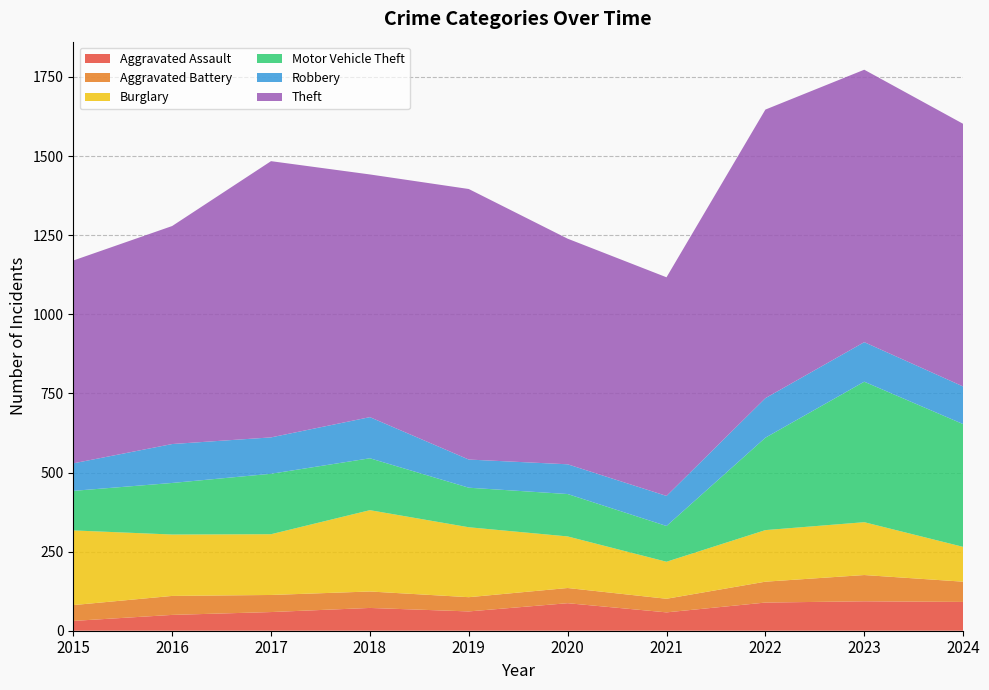

Reading left to right, list all the values displayed in this chart.

Aggravated Assault: 31	50	59	72	61	87	58	89	93	91
Aggravated Battery: 50	60	54	52	45	48	43	66	83	64
Burglary: 236	194	192	257	221	163	117	163	167	110
Motor Vehicle Theft: 125	163	191	164	125	134	113	292	444	388
Robbery: 87	123	115	130	89	94	95	125	125	119
Theft: 641	689	873	767	855	713	691	912	861	830